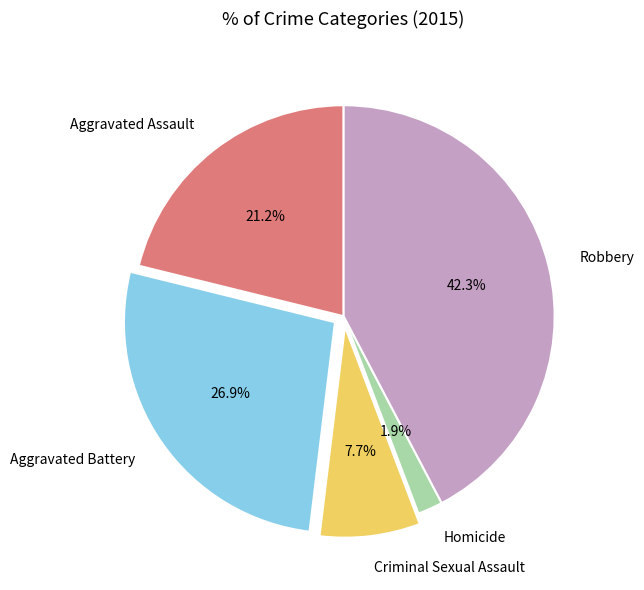

Which slice is the largest?

Robbery